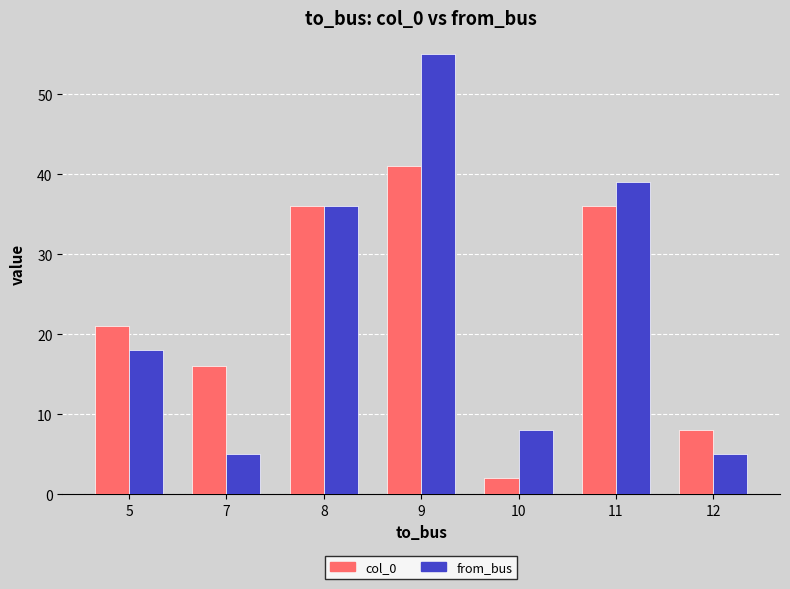

True or false: col_0 has a value of 41 at 9.

True